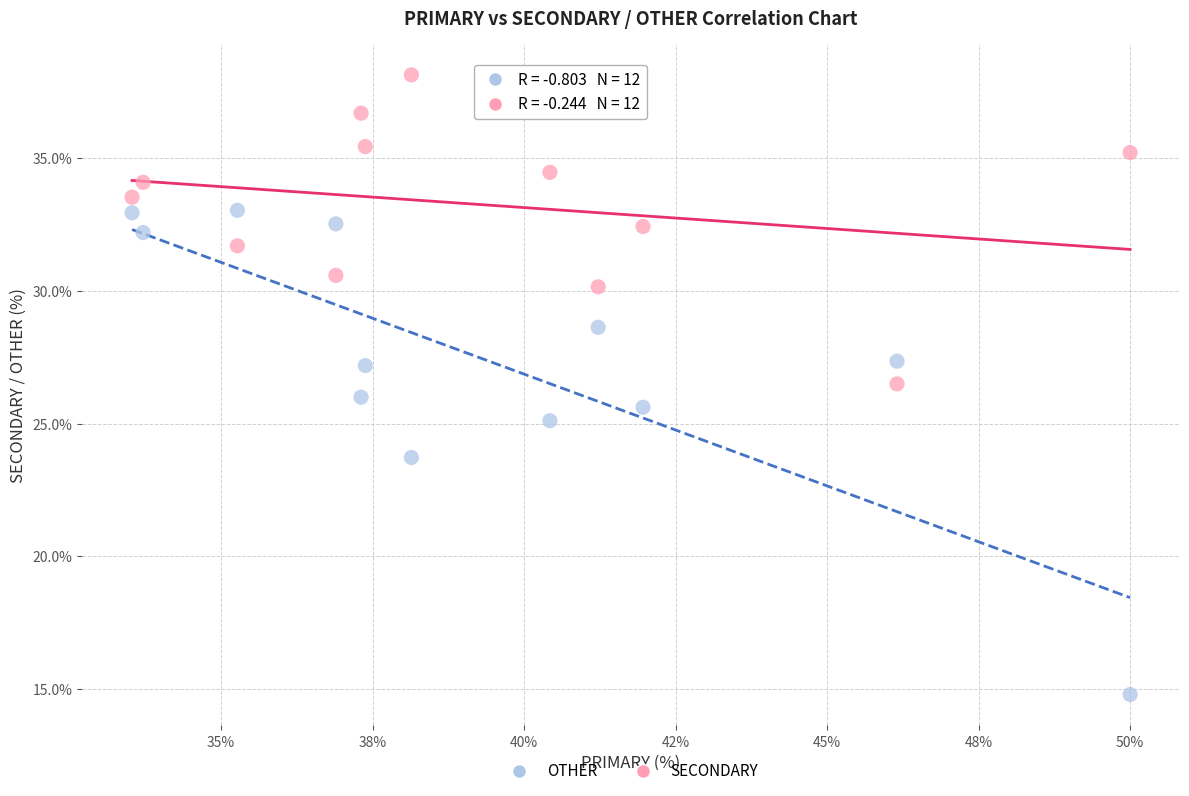

Which series has the widest spread of Y values?

OTHER